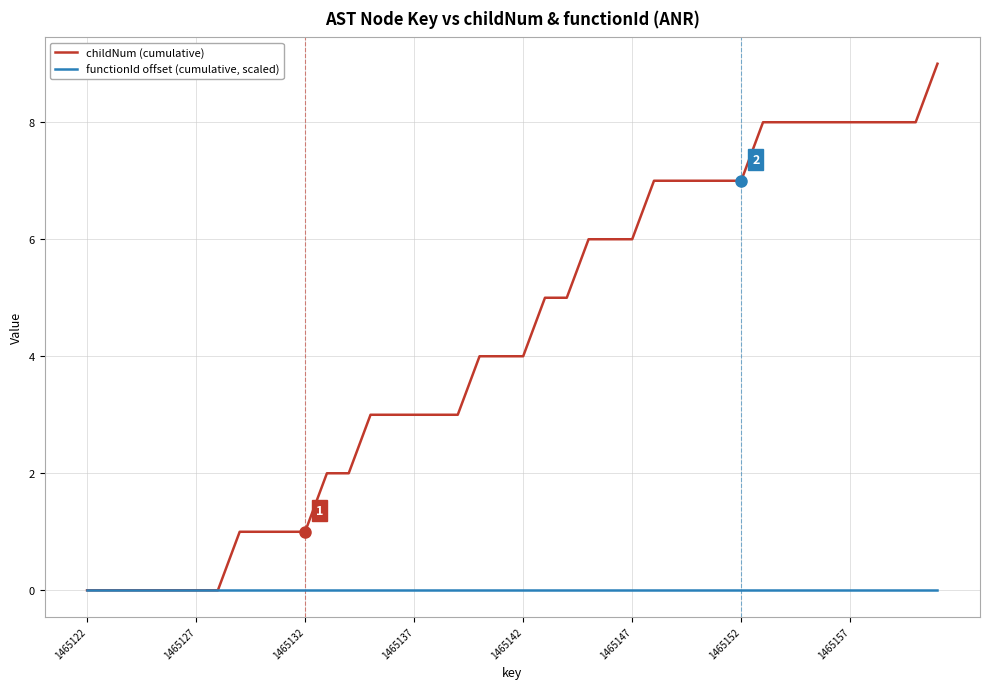

What is the greatest value displayed?

9